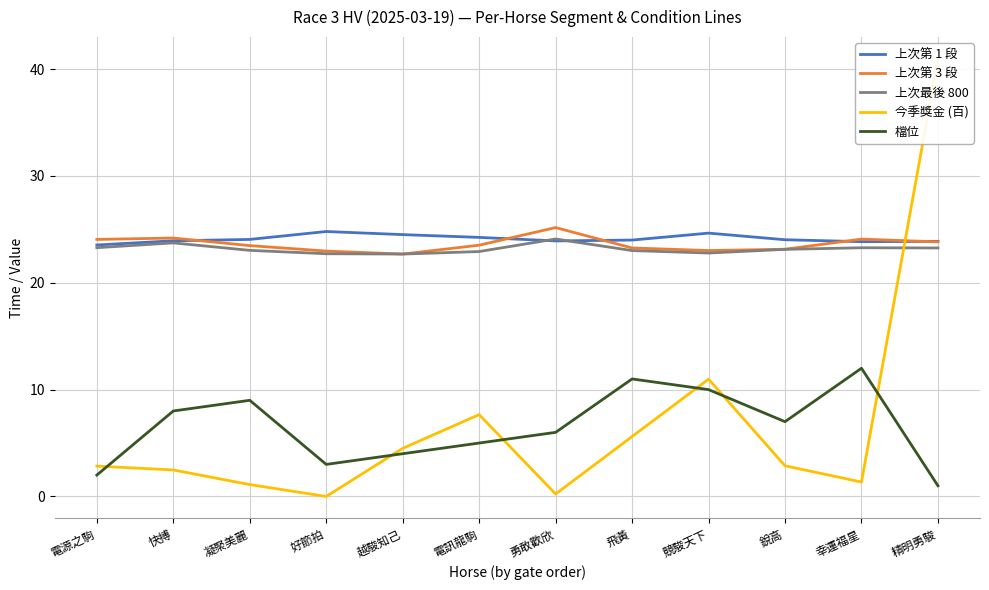

List the labels in order of 檔位 value, smallest first.

精明勇駿, 電源之駒, 好節拍, 越駿知己, 電訊龍駒, 勇敢歡欣, 銳高, 快搏, 凝聚美麗, 競駿天下, 飛黃, 幸運福星